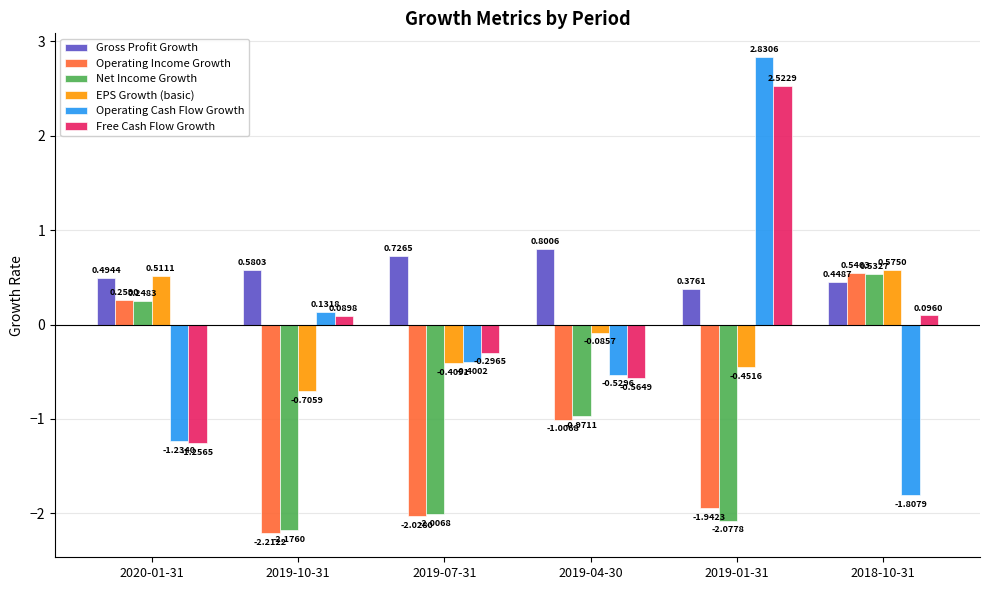

Is the value of Free Cash Flow Growth at 2019-04-30 greater than the value of Operating Income Growth at 2019-01-31?

Yes